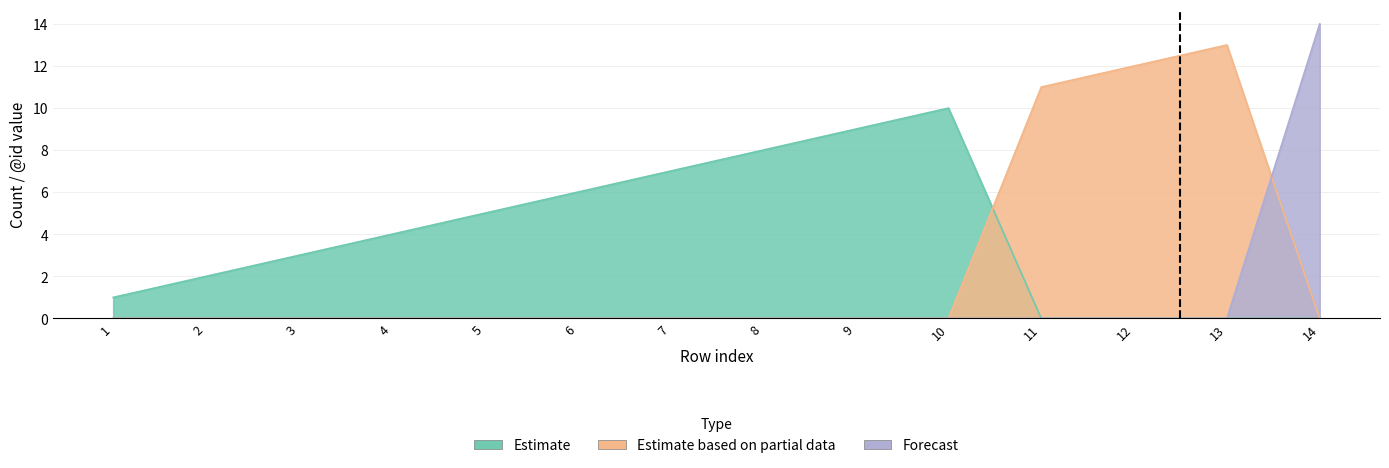

What is the maximum value shown in the chart?

14